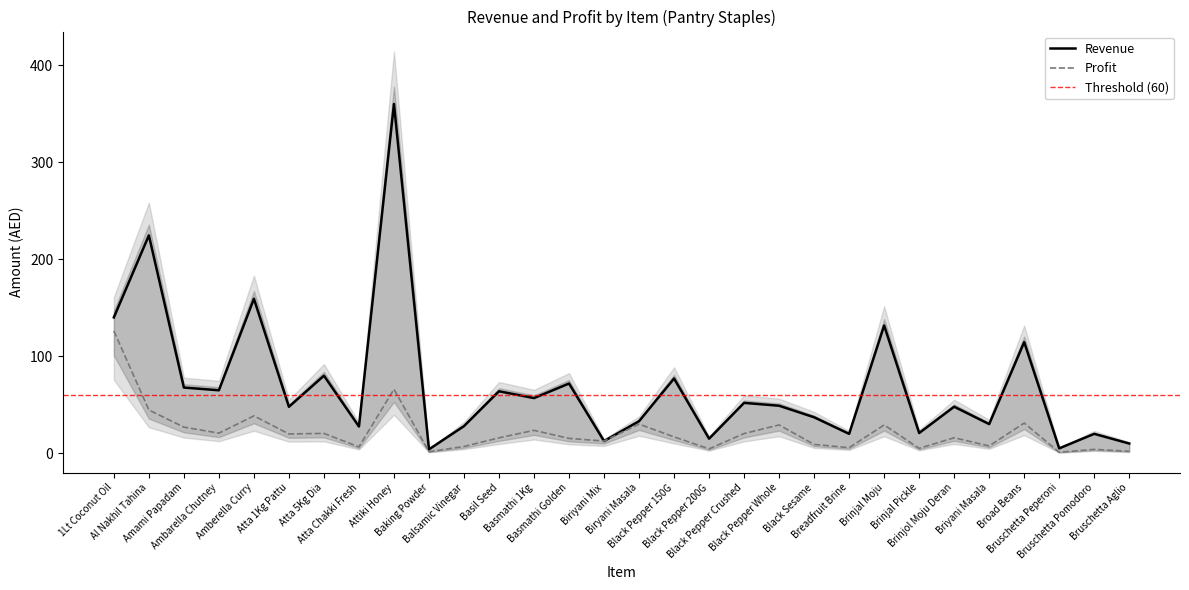

At how many categories does at least one series exceed 141?

3